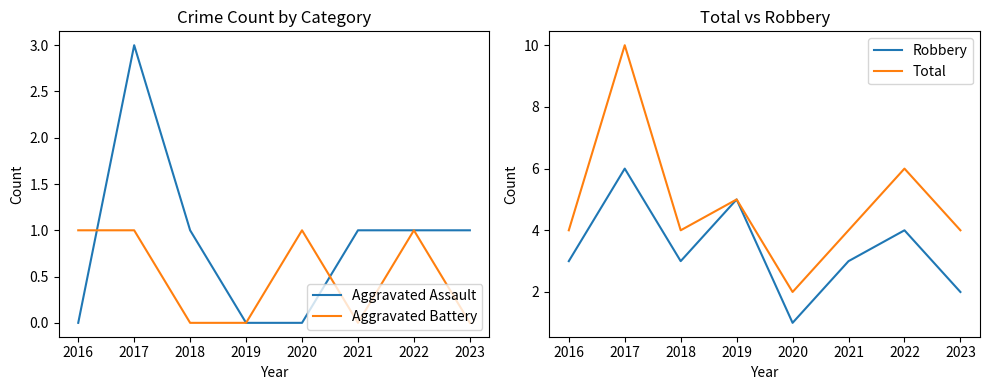

What is the difference between the maximum and minimum values in the Aggravated Assault series?

3